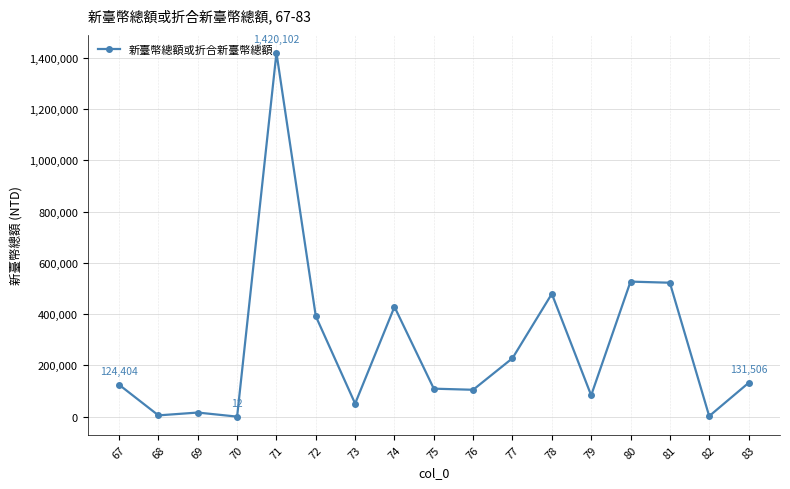

What is the value of the 6th point from the left?

391966.0